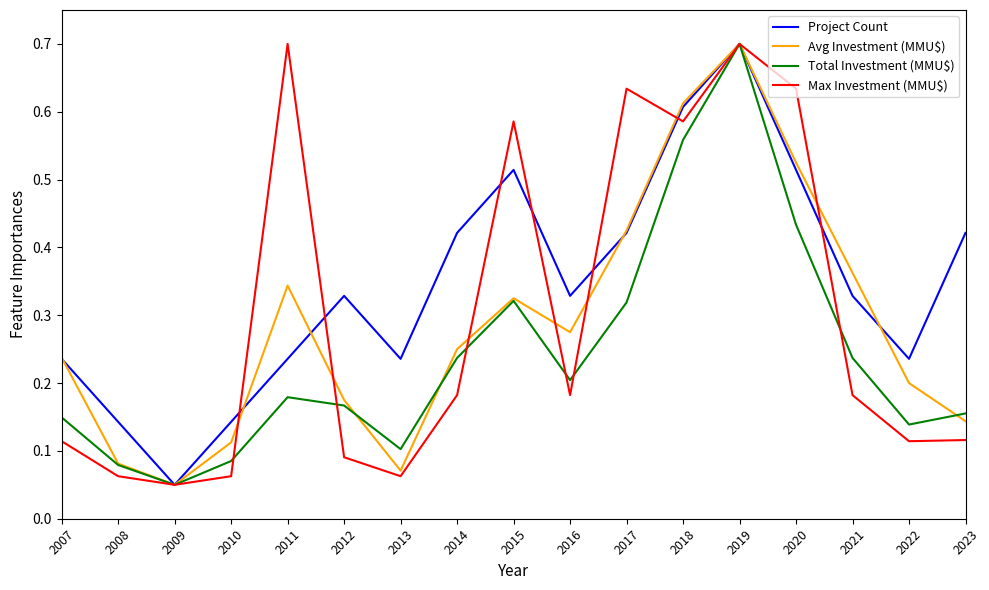

True or false: Total Investment (MMU$) has a value of 0.3 at 2016.

False